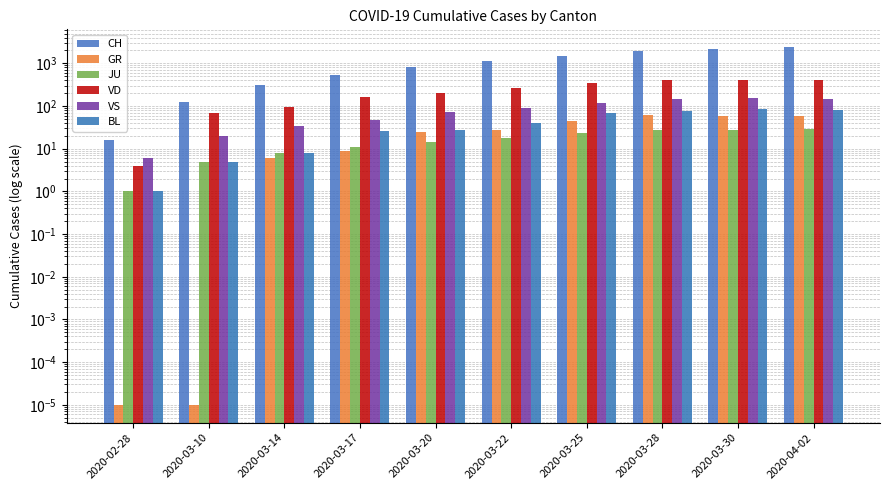

What is the value of the GR bar at the 4th from the left?

9.0